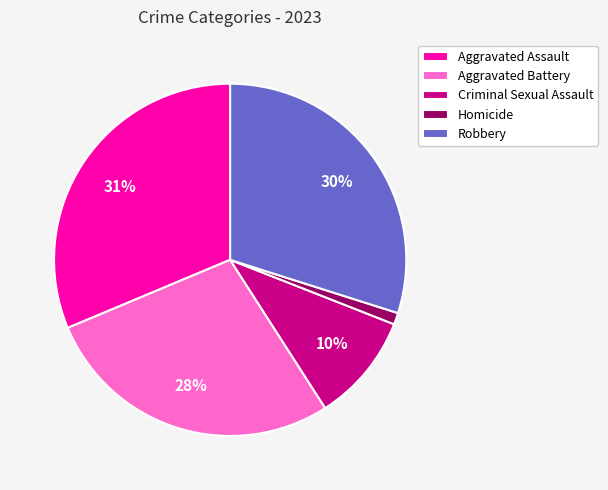

How many segments does this pie chart have?

5